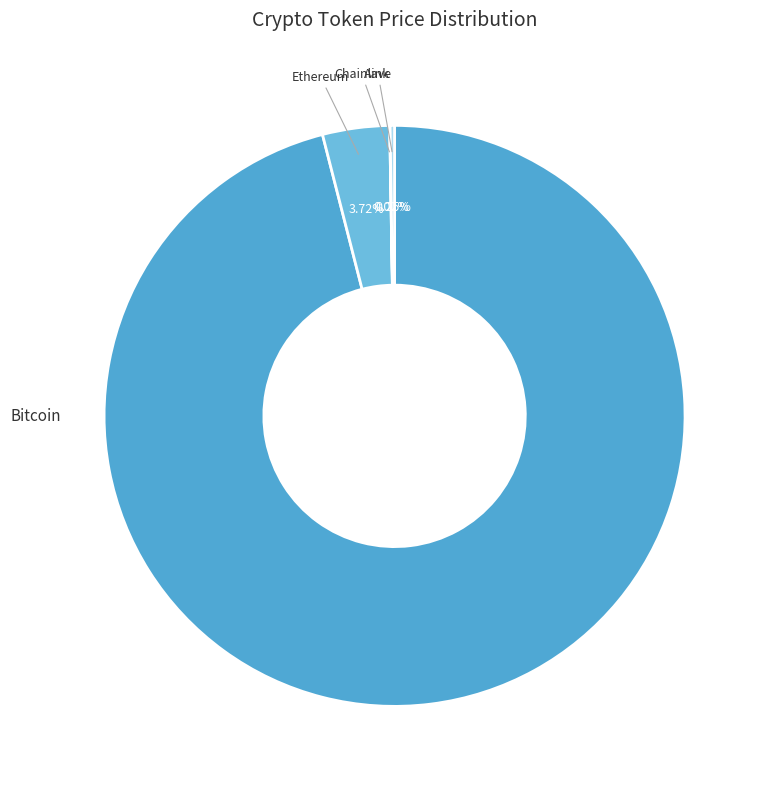

Is Bitcoin the majority of the pie?

Yes